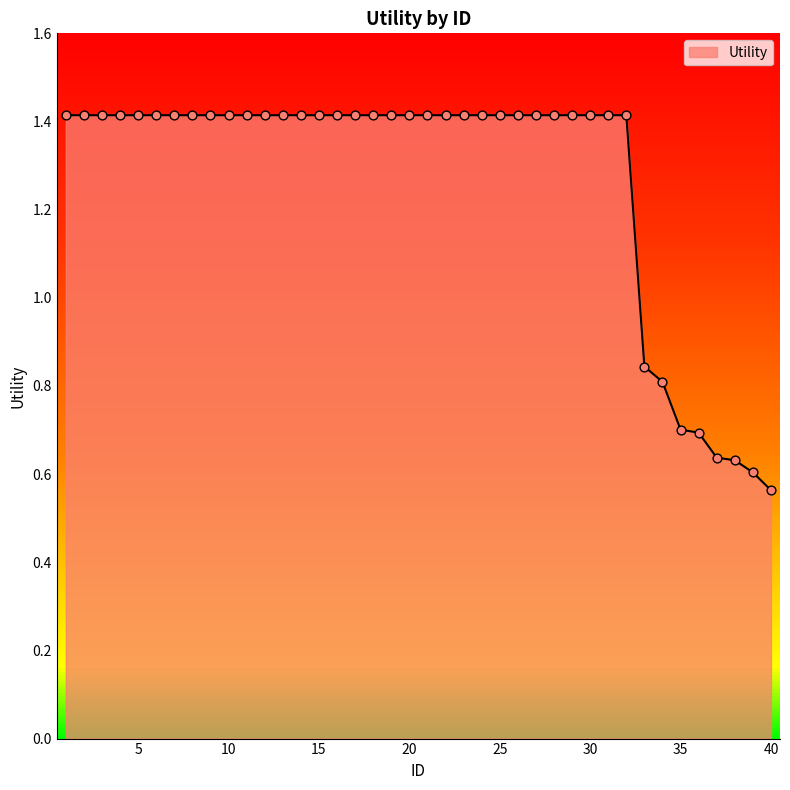

Approximately how many times larger is the value at 10 compared to 16?

1.0